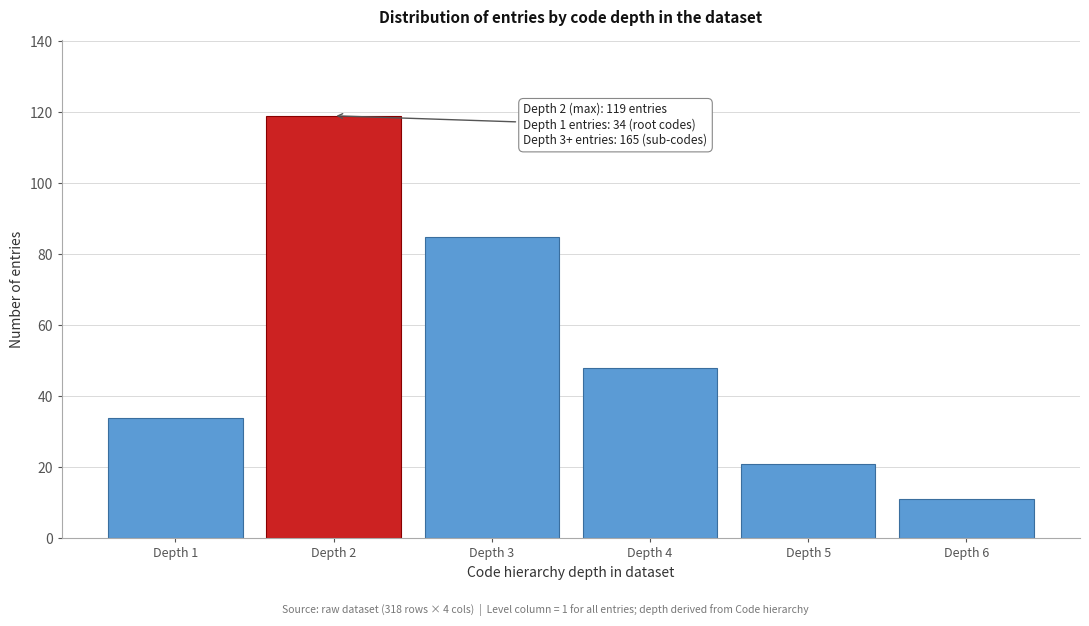

Reading right to left, what are all the values shown in this chart?

Depth 6=11	Depth 5=21	Depth 4=48	Depth 3=85	Depth 2=119	Depth 1=34